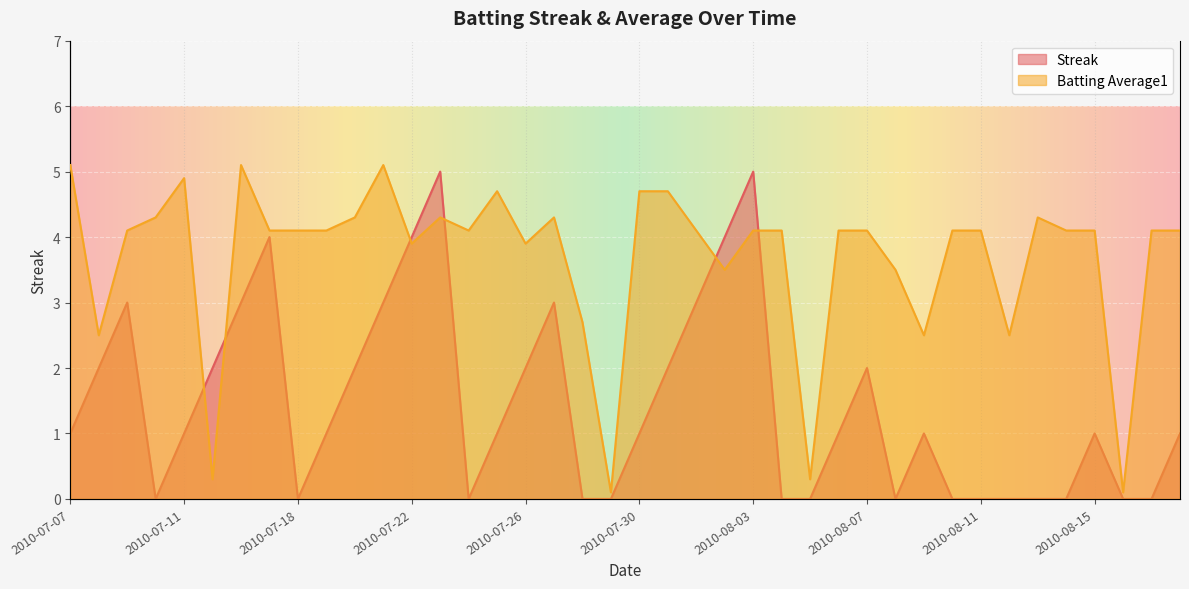

How many values in the Batting Average1 series exceed 4?

28